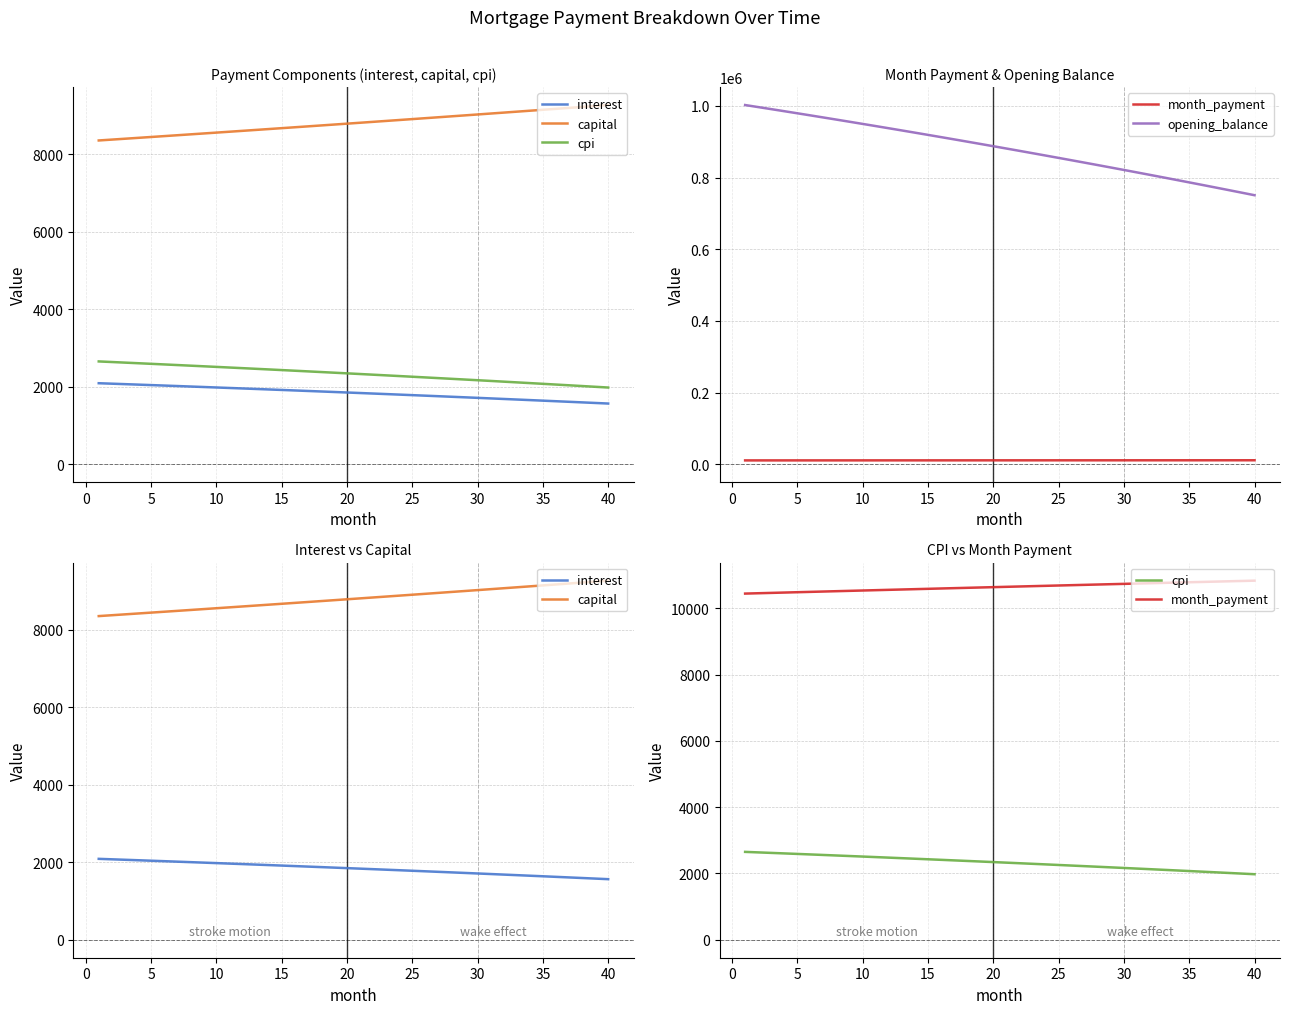

The value of capital at 20 is 14268.4. True or false?

False